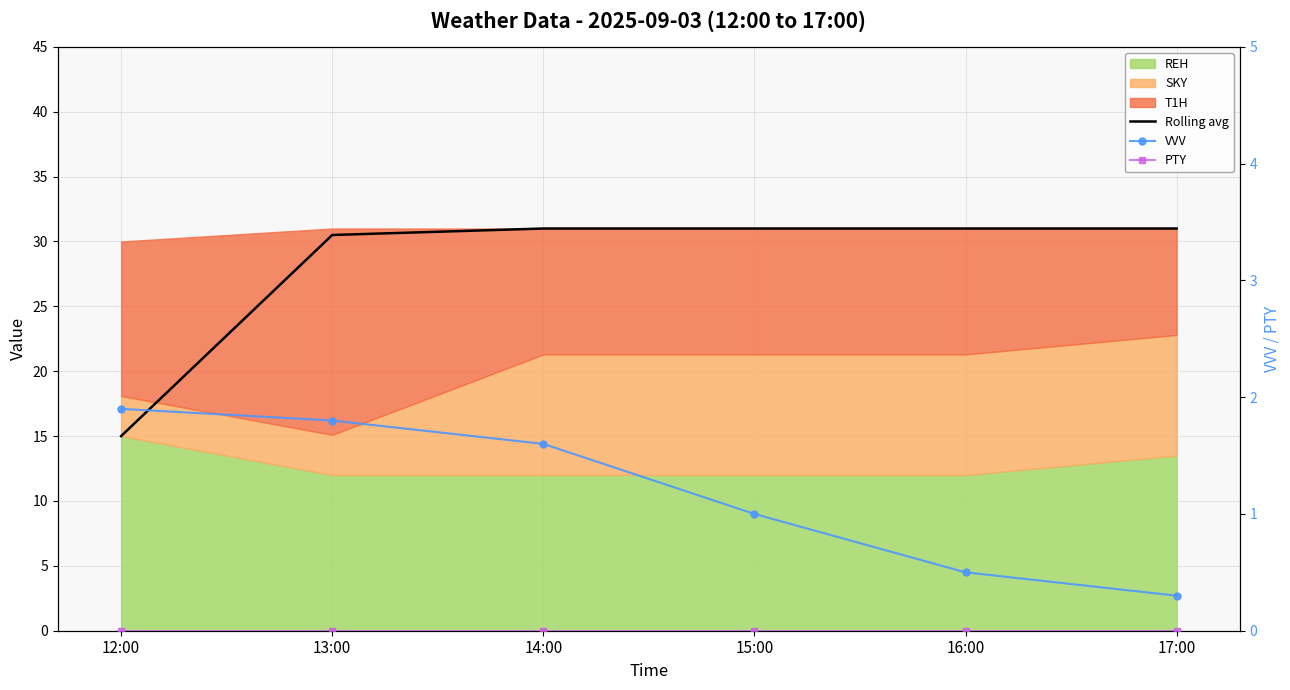

The VVV series shows 0.3 at 17:00. True or false?

True